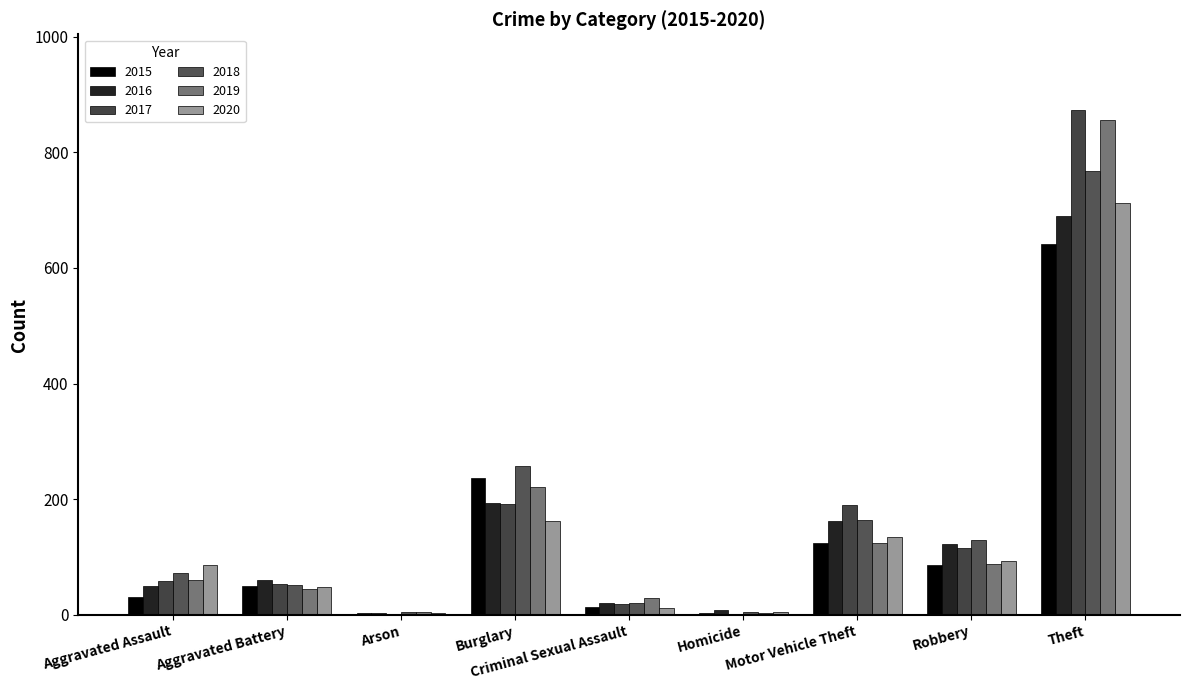

At which label does 2019 first exceed 61?

Burglary